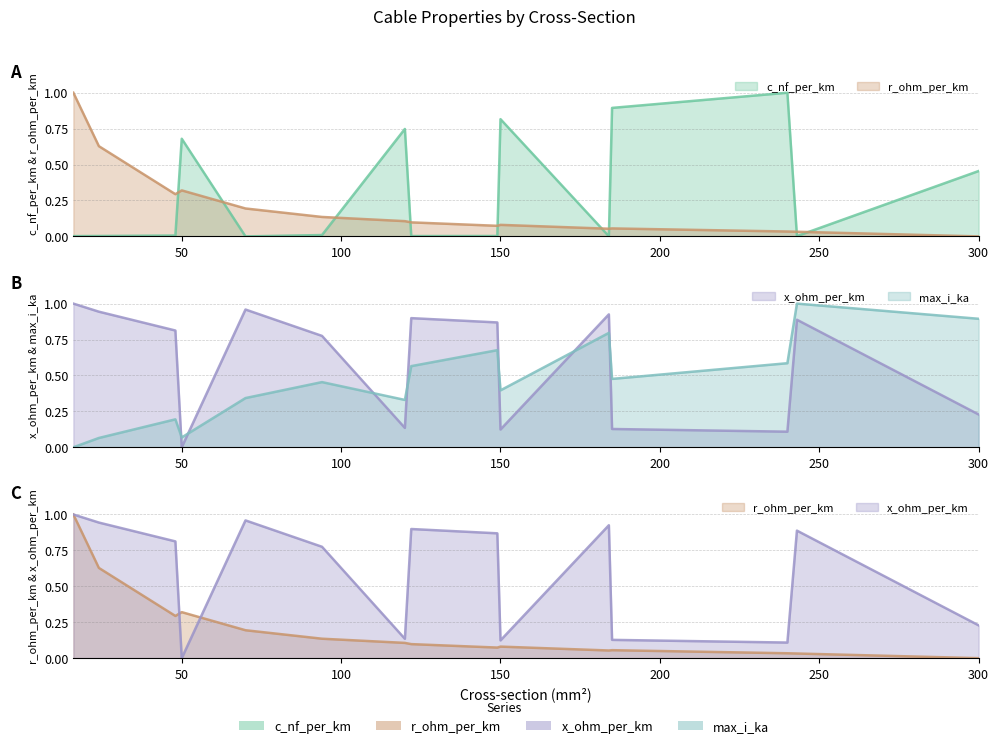

Which series has the largest total across all categories?

x_ohm_per_km